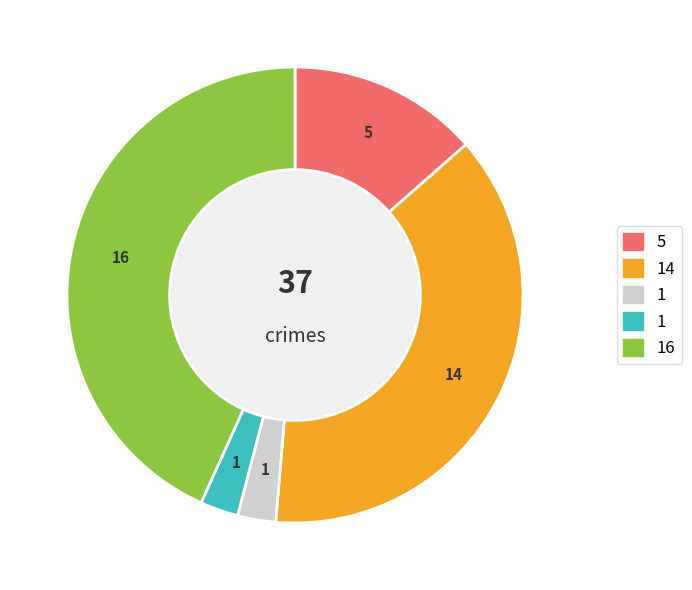

Is there any slice that represents more than half of the pie?

No